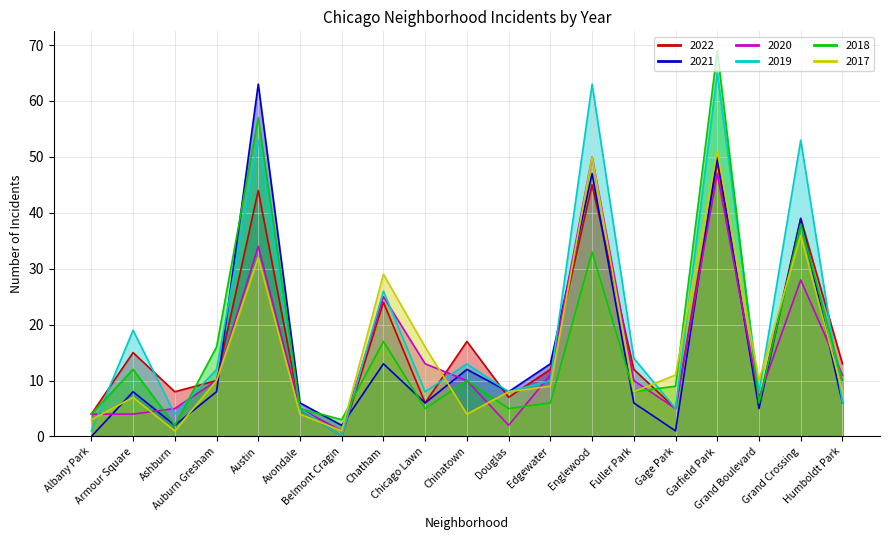

The 2021 series shows 2 at Ashburn. True or false?

True